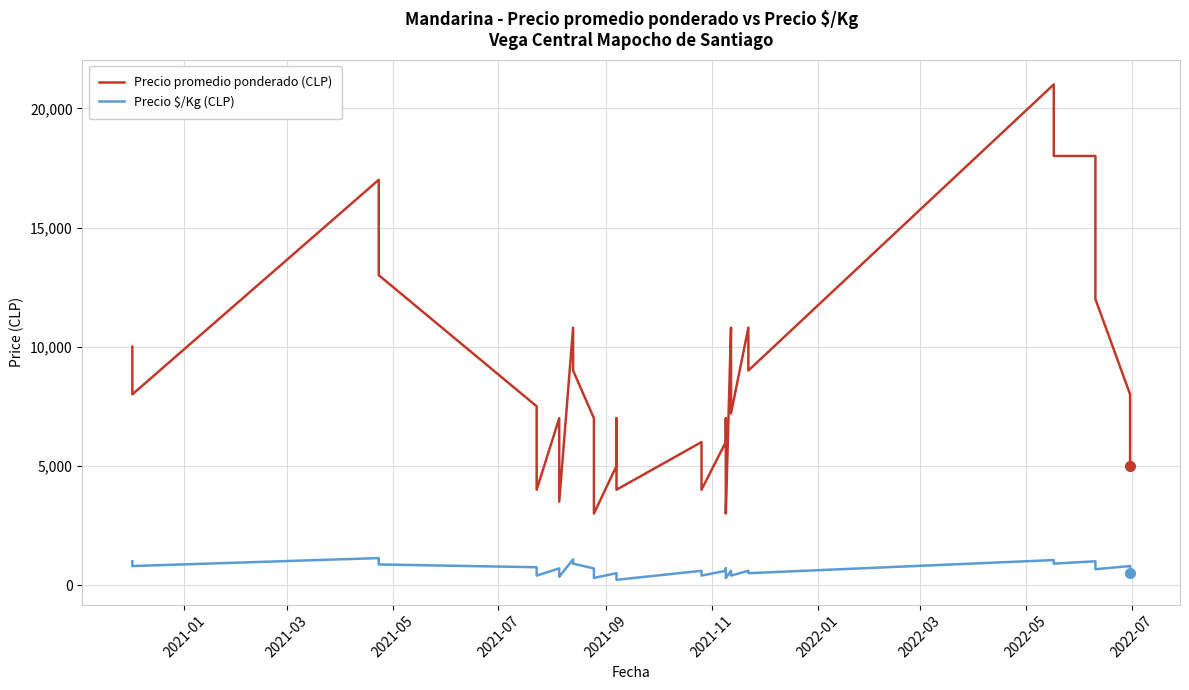

True or false: Precio promedio ponderado (CLP) and Precio $/Kg (CLP) cross at least once.

False